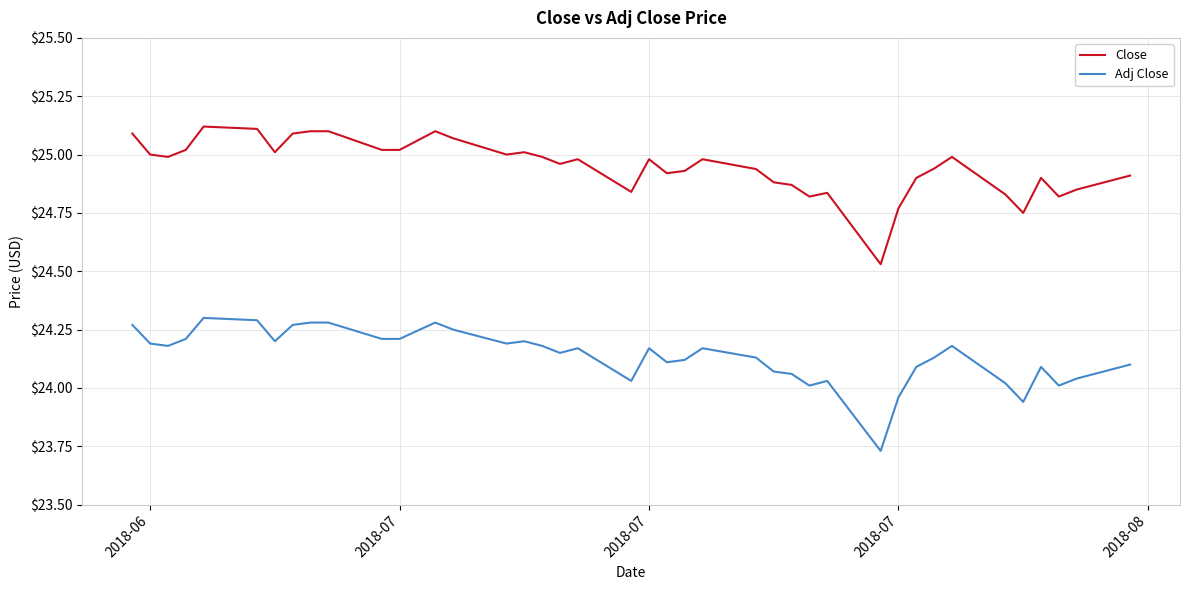

True or false: Adj Close and Close intersect in this chart.

False